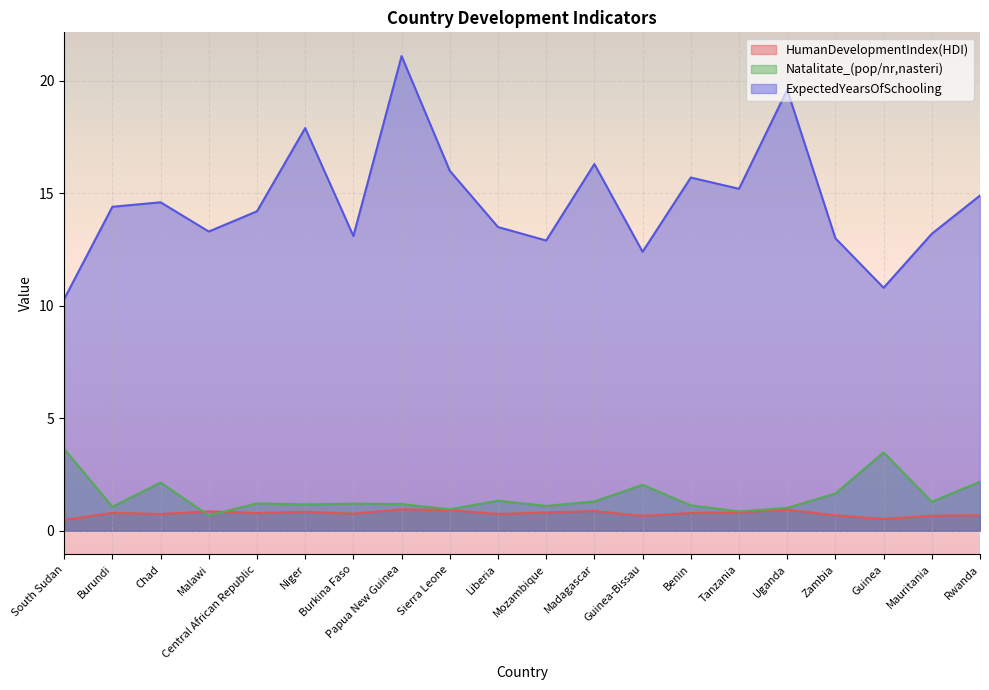

Reading left to right, what are all the values shown in this chart?

HumanDevelopmentIndex(HDI): 0.5	0.8	0.7	0.9	0.8	0.8	0.8	1.0	0.9	0.7	0.8	0.9	0.7	0.8	0.8	0.9	0.7	0.5	0.7	0.7
Natalitate_(pop/nr,nasteri): 3.6	1.1	2.1	0.7	1.2	1.2	1.2	1.2	1.0	1.3	1.1	1.3	2.0	1.1	0.9	1.0	1.7	3.5	1.3	2.2
ExpectedYearsOfSchooling: 10.3	14.4	14.6	13.3	14.2	17.9	13.1	21.1	16.0	13.5	12.9	16.3	12.4	15.7	15.2	19.6	13.0	10.8	13.2	14.9